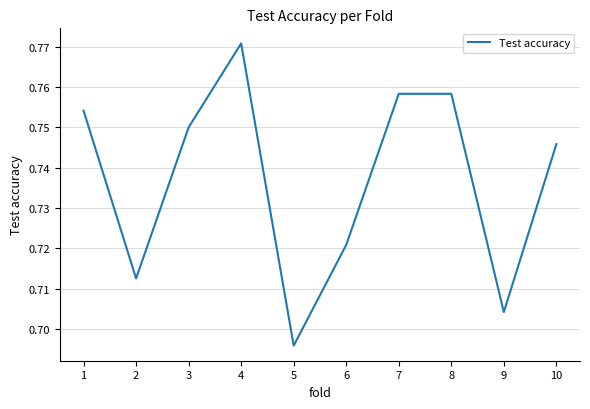

Which label corresponds to the largest value in the chart?

4